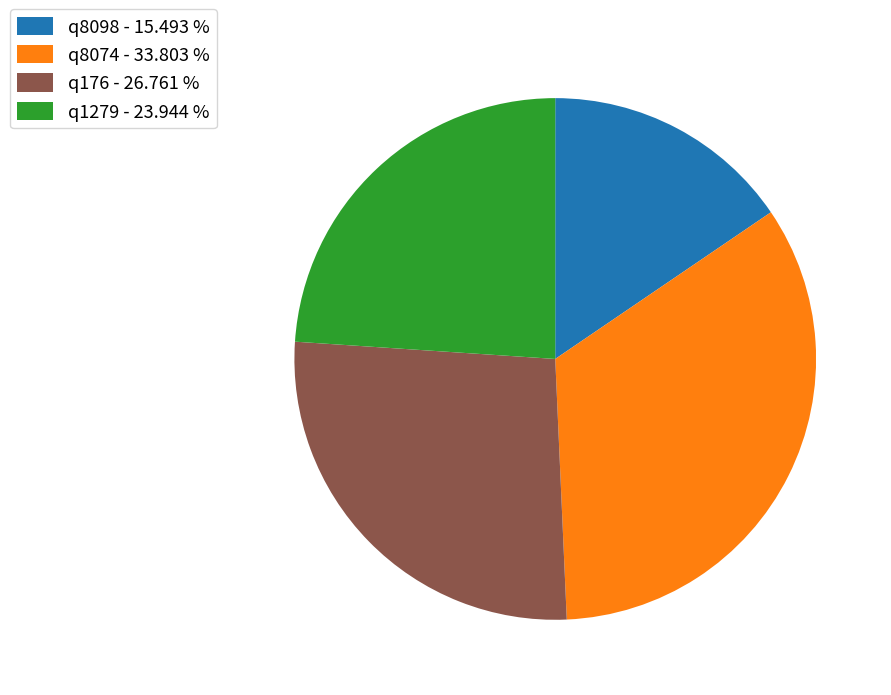

What is the ratio of the value at q176 to the value at q8098?

1.7